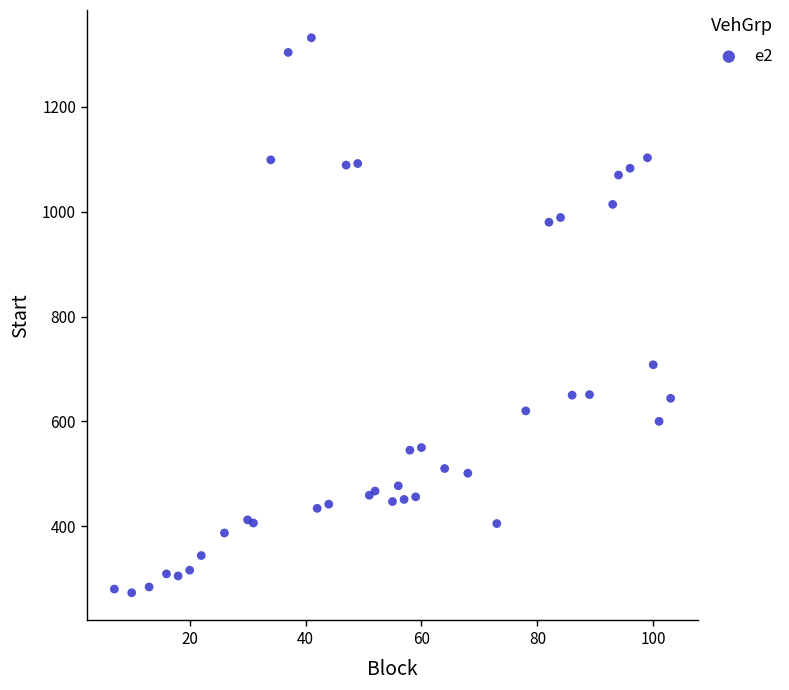

What Y value in the scatter plot is closest to 802?

708